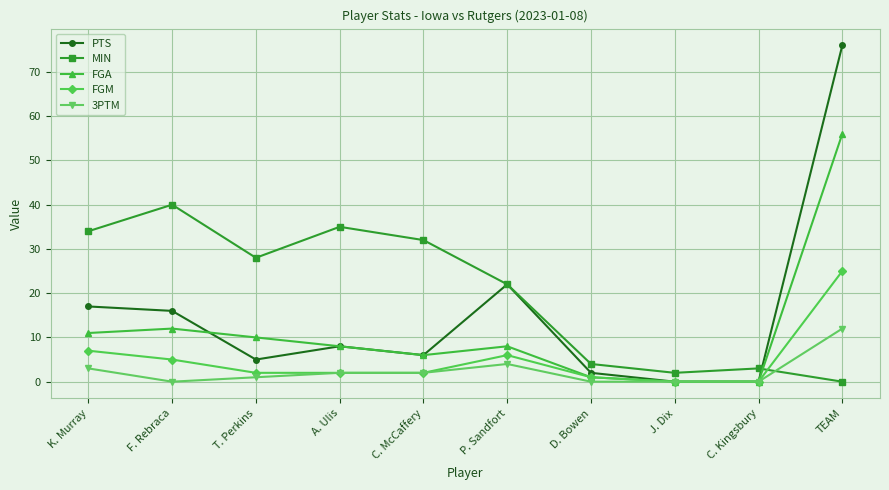

What is the label of the 3rd point from the right?

J. Dix